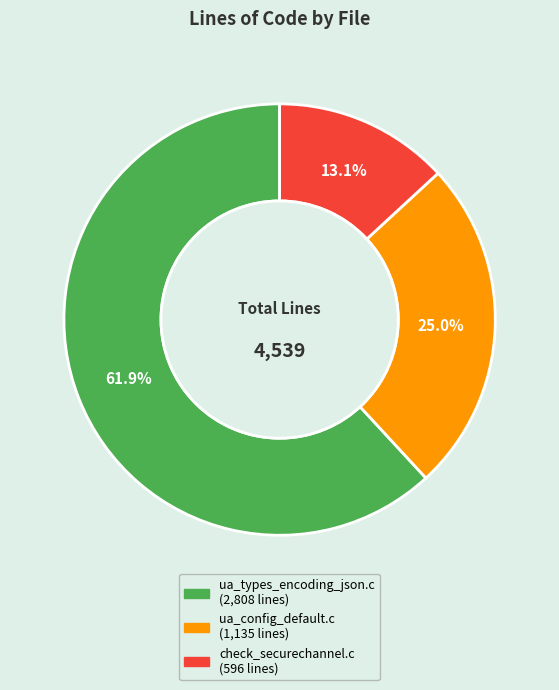

How many segments does this pie chart have?

3